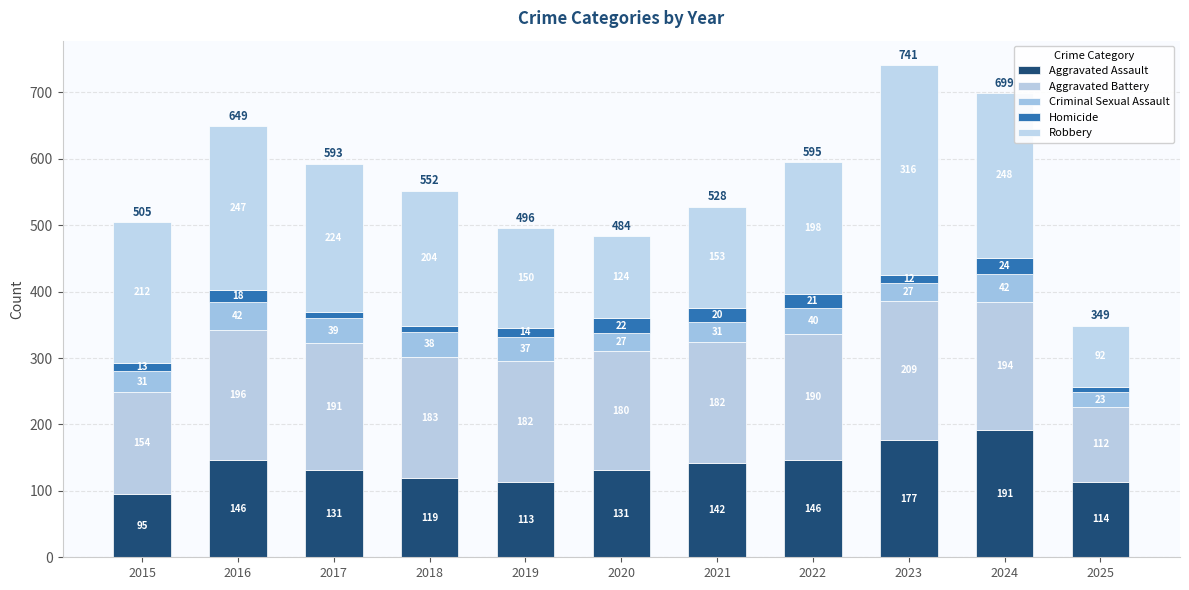

How many bars are there in total?

11